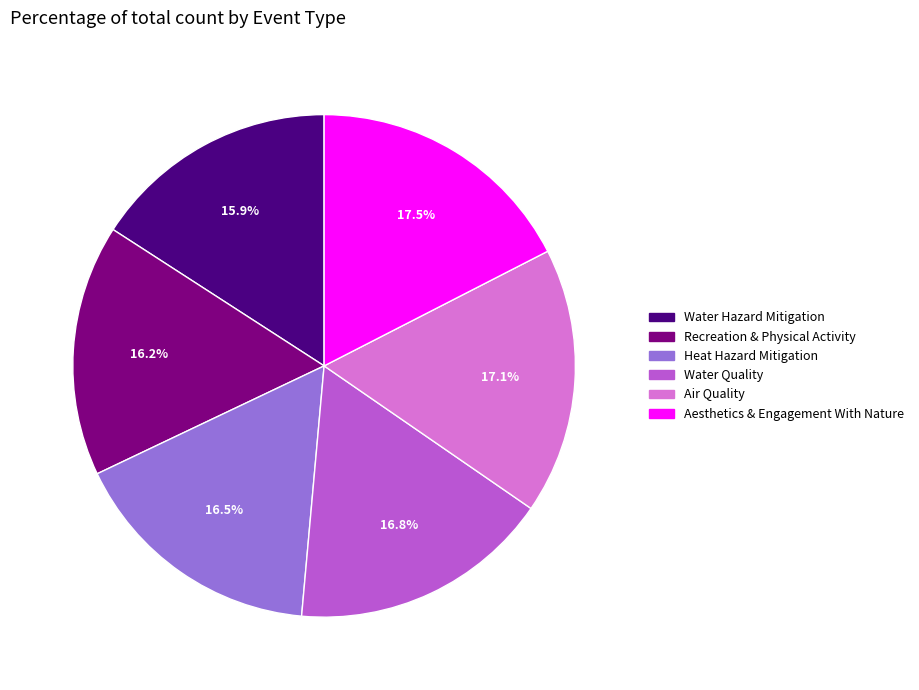

Approximately how many times larger is the value at Water Quality compared to Recreation & Physical Activity?

1.0